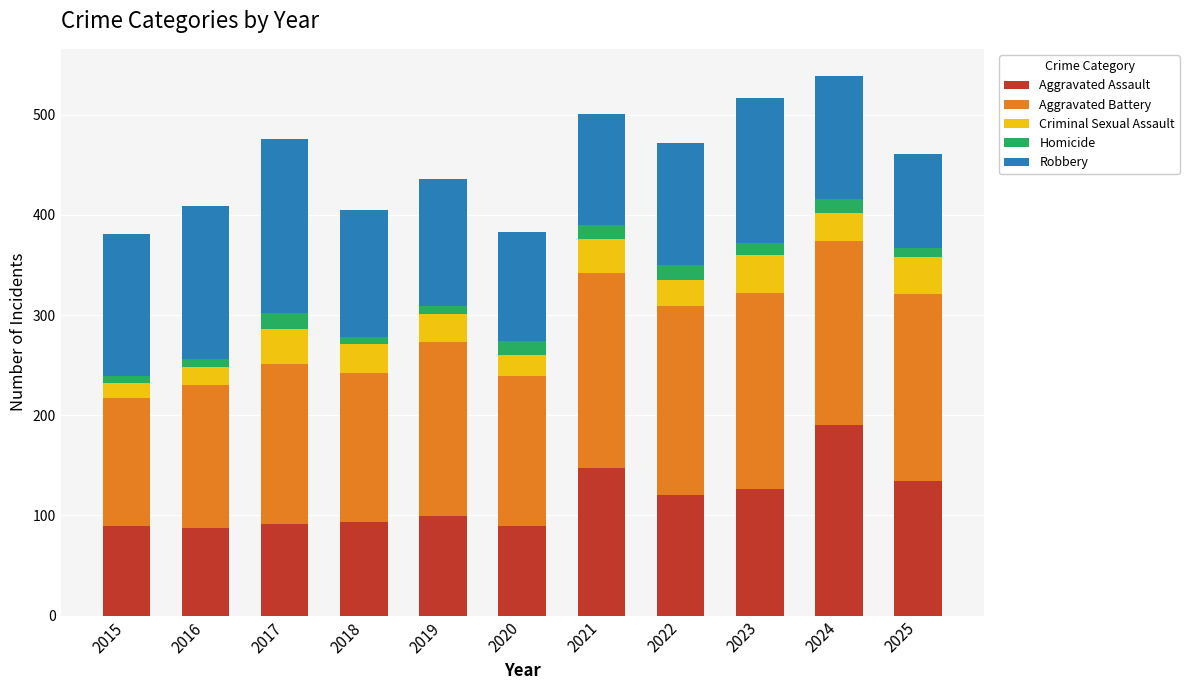

What are all the series names shown in the legend?

Aggravated Assault, Aggravated Battery, Criminal Sexual Assault, Homicide, Robbery